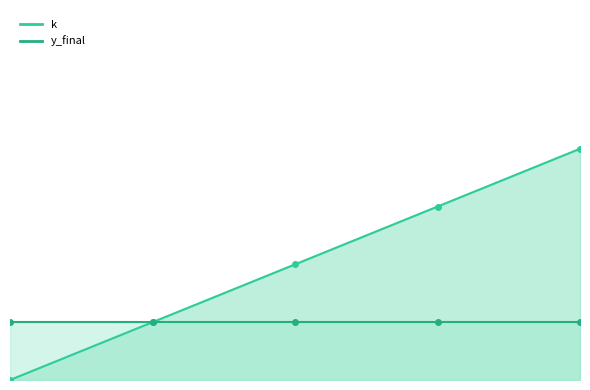

What value does the data have at 2?

2